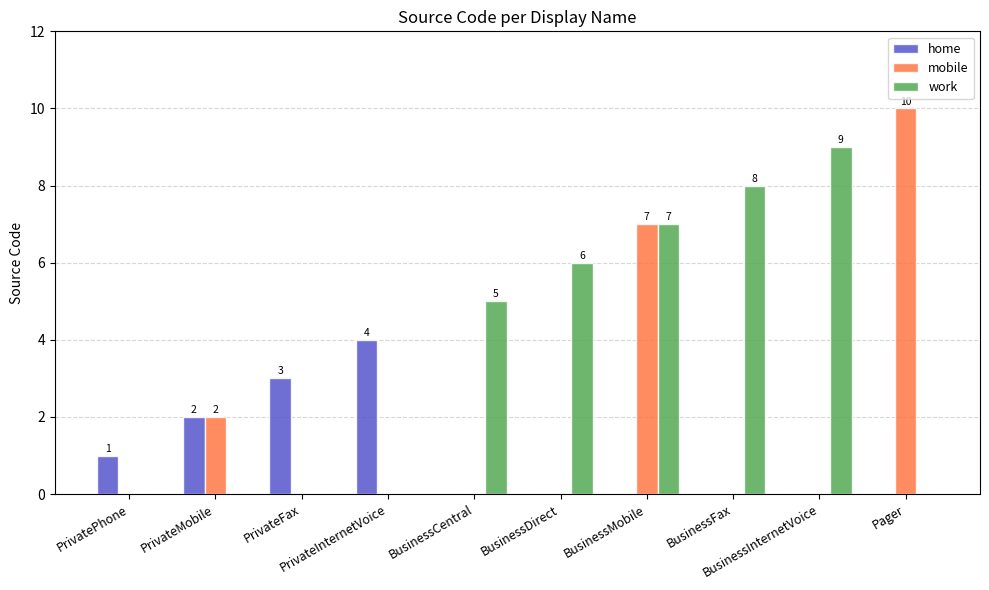

How many categories are shown in the chart?

10